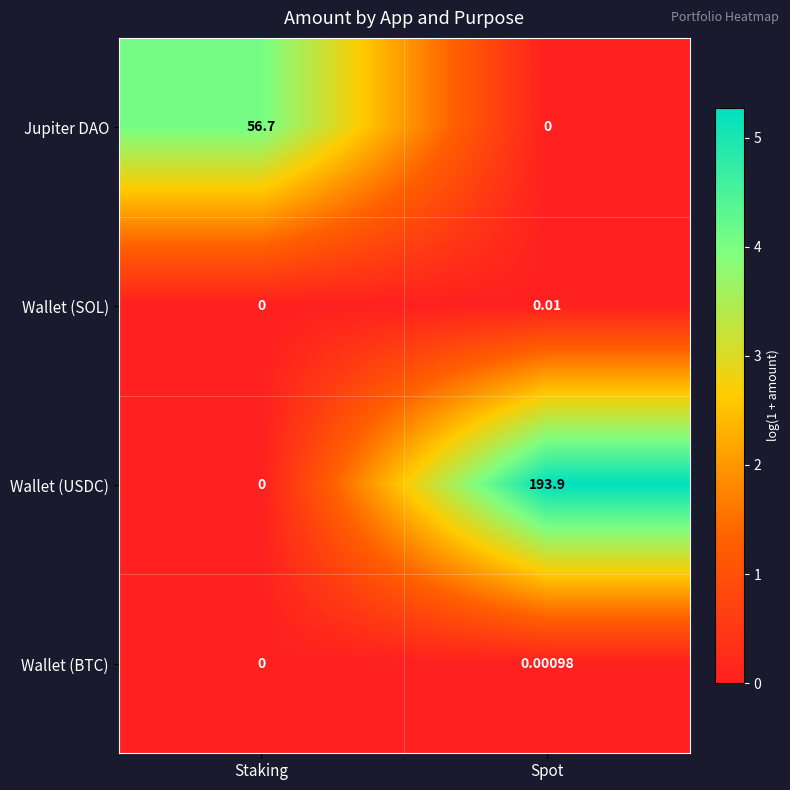

Between Staking and Spot, which series saw the biggest shift?

Wallet (USDC)